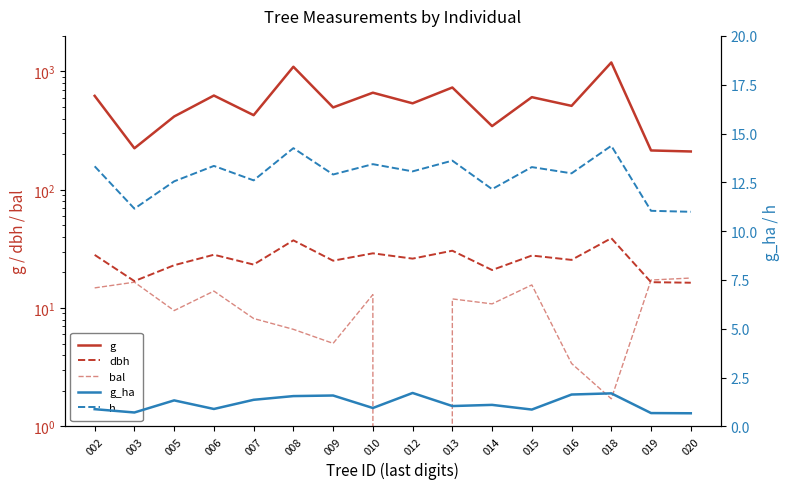

Is it true that dbh equals 16.4 at 020?

True